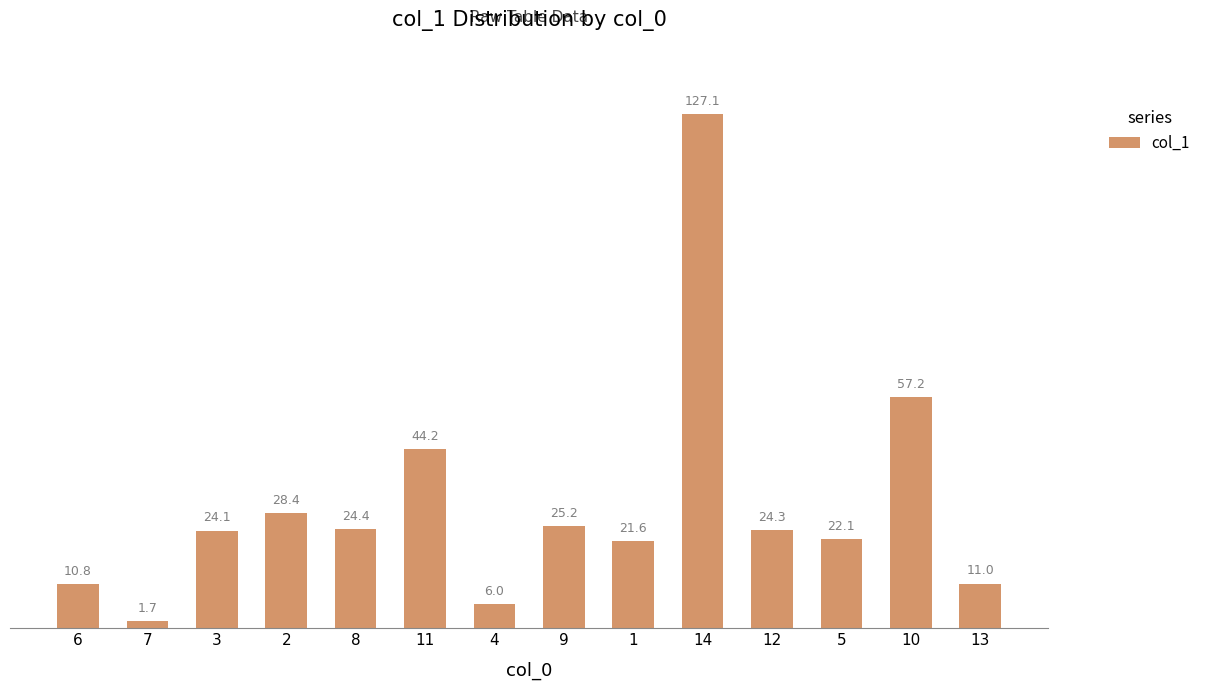

Reading left to right, transcribe all the data shown in this chart.

10.8	1.7	24.1	28.4	24.4	44.2	6.0	25.2	21.6	127.1	24.3	22.1	57.2	11.0